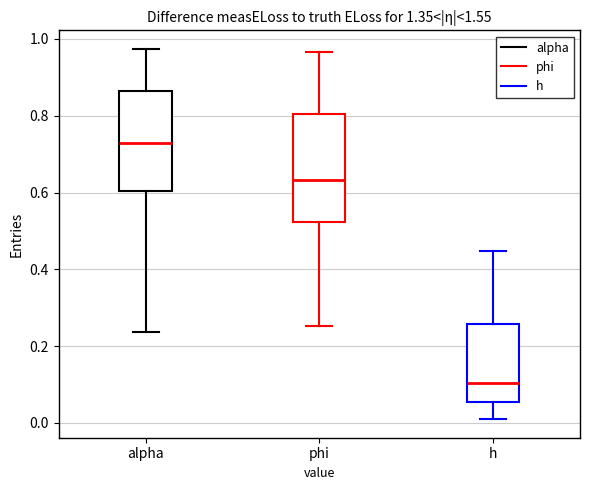

Reading left to right, transcribe this box plot: for each box, give where its median line is, the range the box spans, and where its two whiskers end, as read against the y-axis. The values are not printed on the chart, so give them approximately, as read against the axis.

alpha: median 0.72, box 0.60 to 0.86, whiskers 0.24 to 0.98
phi: median 0.64, box 0.52 to 0.80, whiskers 0.26 to 0.96
h: median 0.10, box 0.06 to 0.26, whiskers 0.00 to 0.44